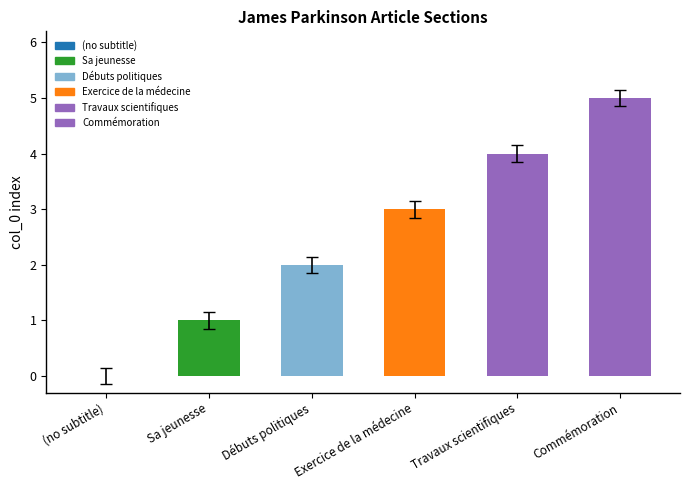

At which category does the chart reach its minimum across all series?

(no subtitle)